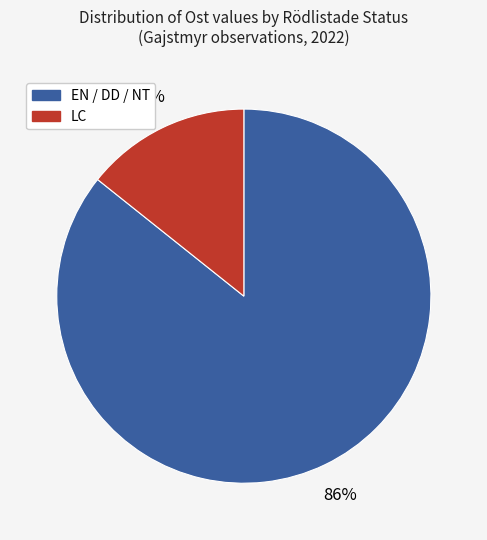

Is there any slice that represents more than half of the pie?

Yes